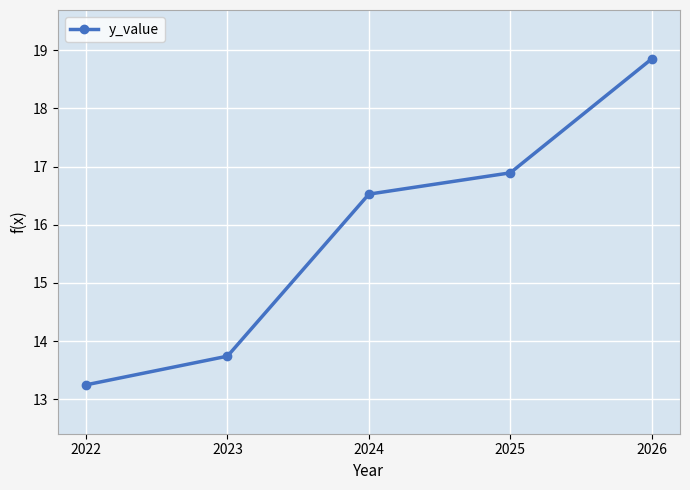

How many distinct data groups are displayed?

1